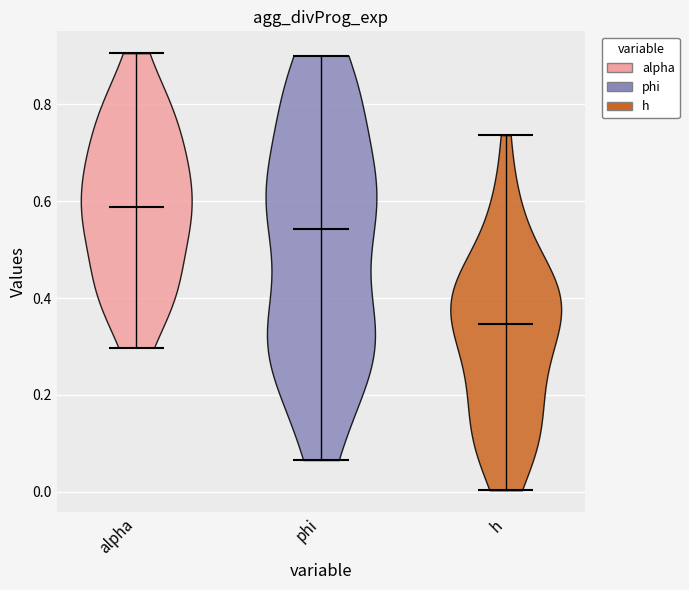

Reading left to right, read every violin against the y-axis: where its median line is, and the lowest and highest points it reaches. The values are not printed on the chart, so give them approximately, as read against the axis.

alpha: median line 0.58, lowest point 0.30, highest point 0.90
phi: median line 0.54, lowest point 0.06, highest point 0.90
h: median line 0.34, lowest point 0.00, highest point 0.74